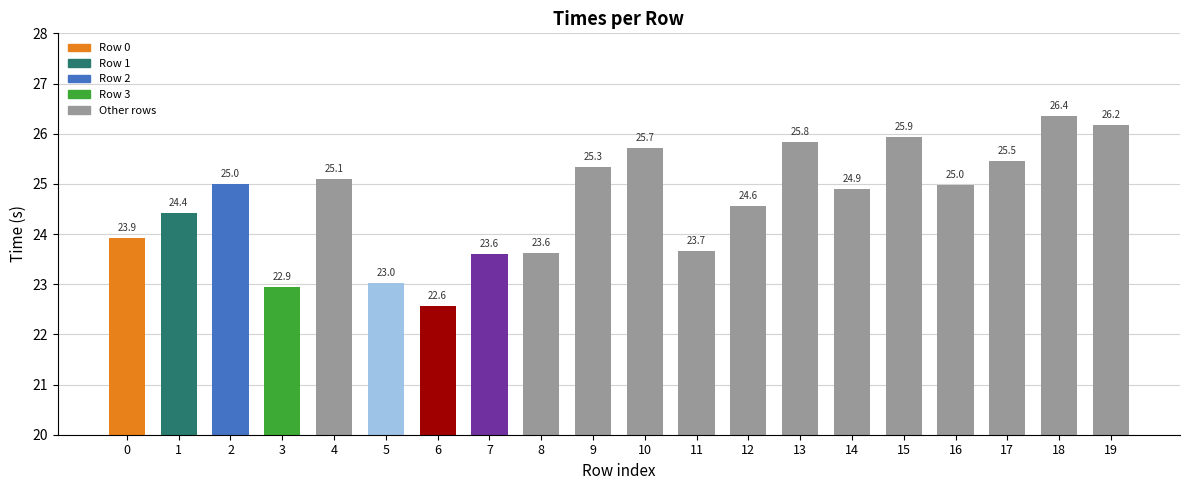

Reading right to left, what are all the values shown in this chart?

19=26.2	18=26.4	17=25.5	16=25.0	15=25.9	14=24.9	13=25.8	12=24.6	11=23.7	10=25.7	9=25.3	8=23.6	7=23.6	6=22.6	5=23.0	4=25.1	3=22.9	2=25.0	1=24.4	0=23.9